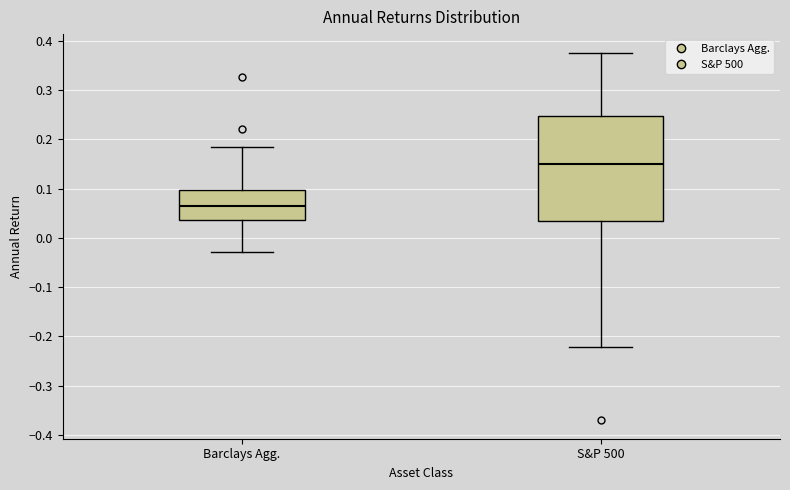

Which box is the tallest, from its lower edge to its upper edge?

S&P 500